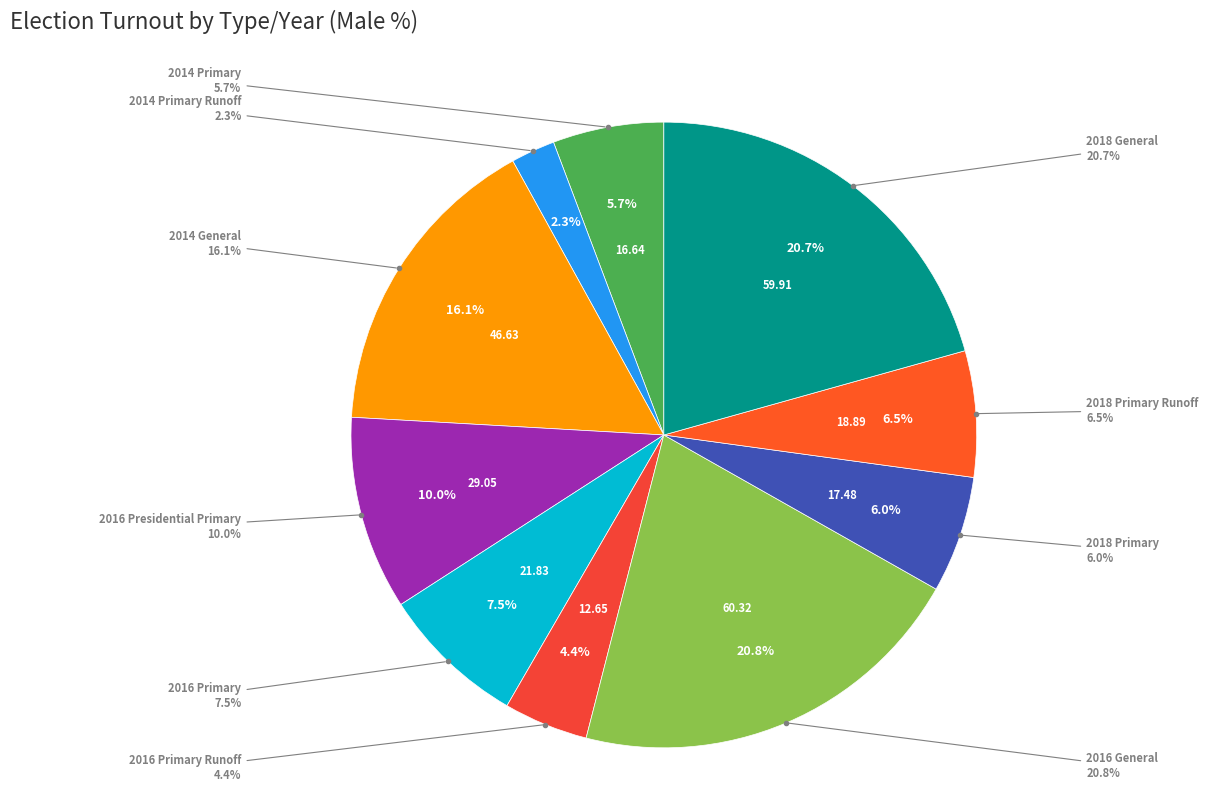

To the nearest percent, what portion does 2014 Primary Runoff represent?

2%